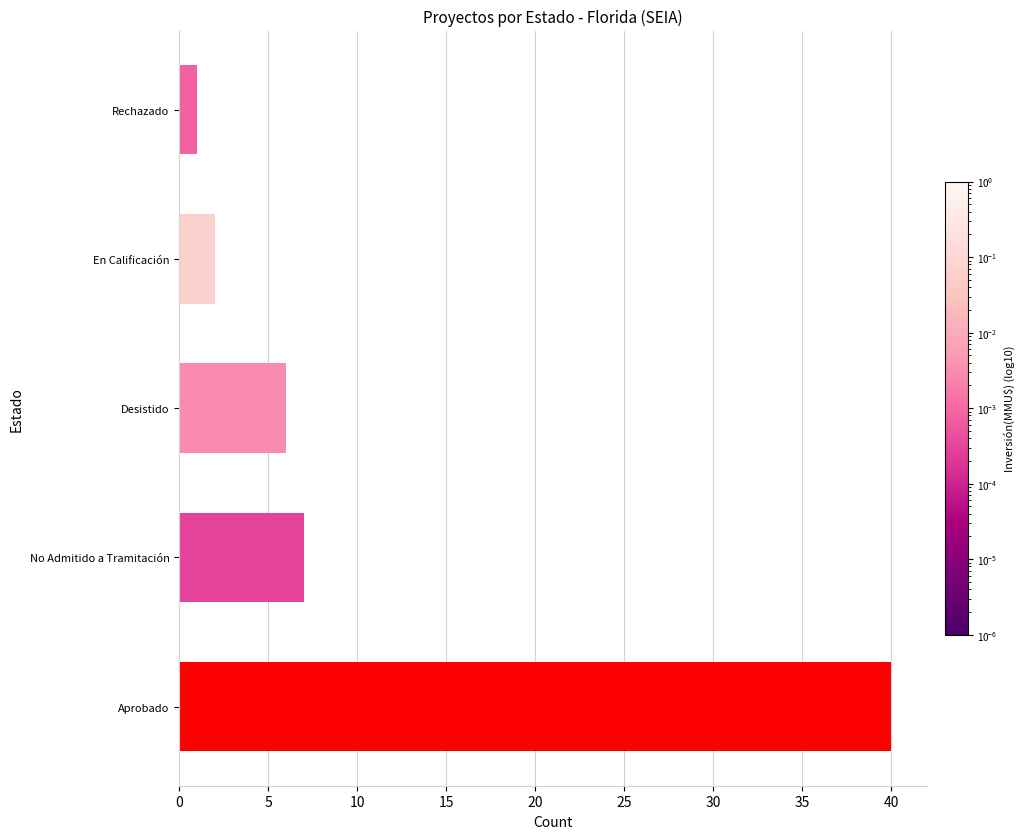

At which label is the value closest to 20?

No Admitido a Tramitación